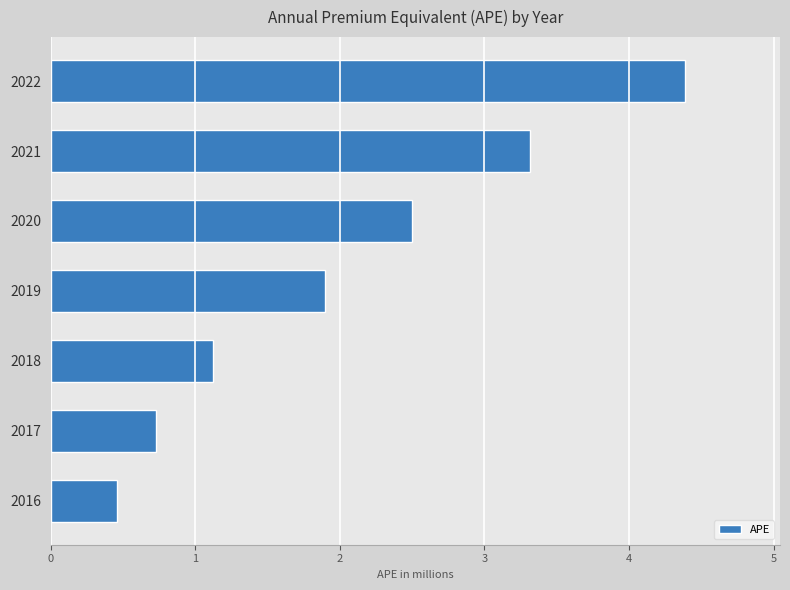

Which has a higher value, 2021 or 2022?

2022